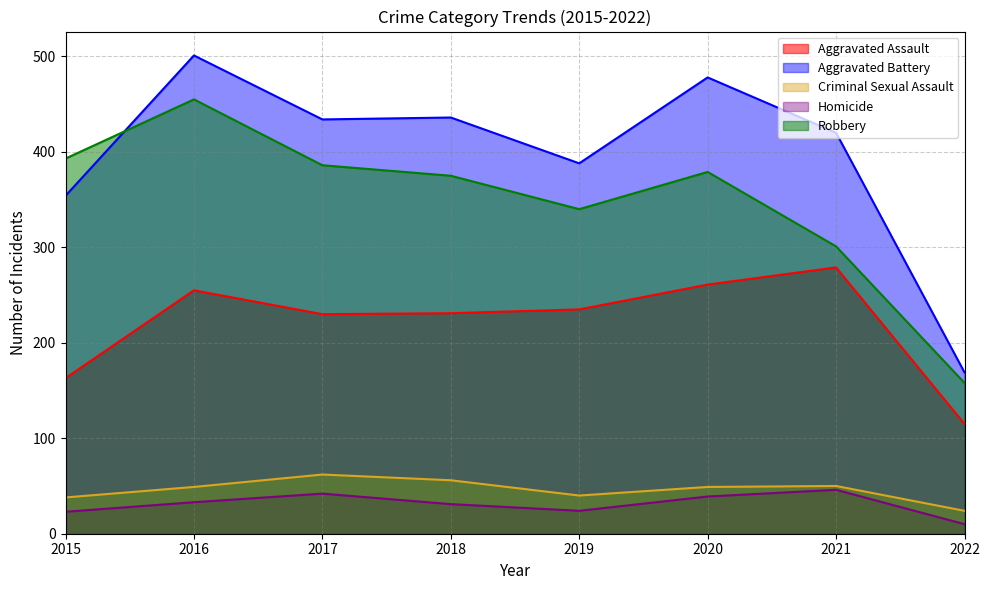

What are all the series names shown in the legend?

Aggravated Assault, Aggravated Battery, Criminal Sexual Assault, Homicide, Robbery